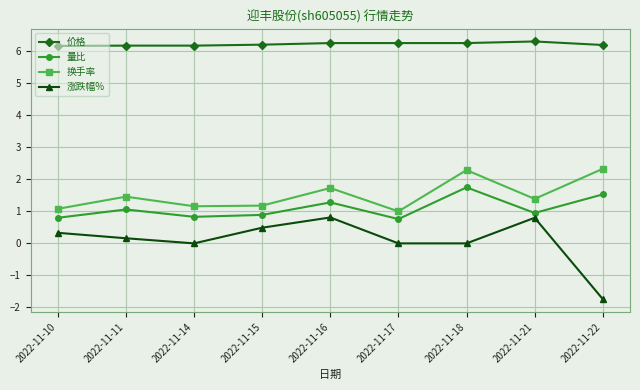

Does the chart have visible grid lines?

Yes